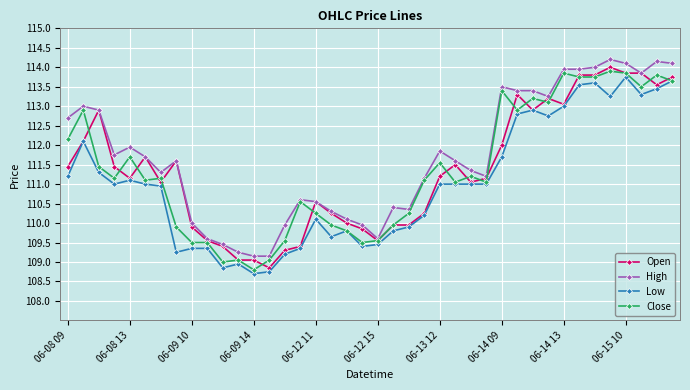

How many categories are shown in the chart?

40